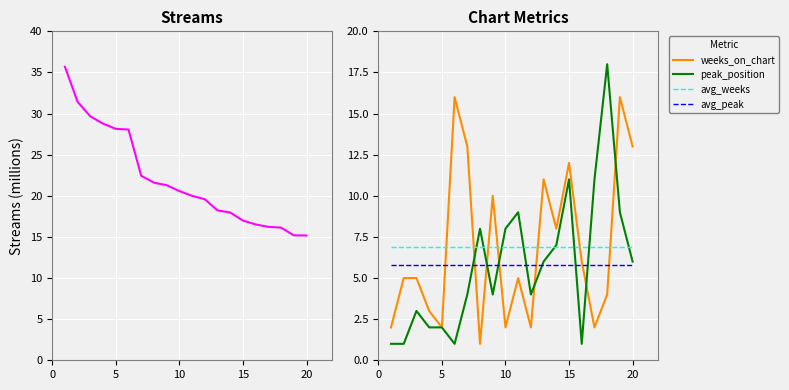

The value of avg_peak at 5 is 5.8. True or false?

True